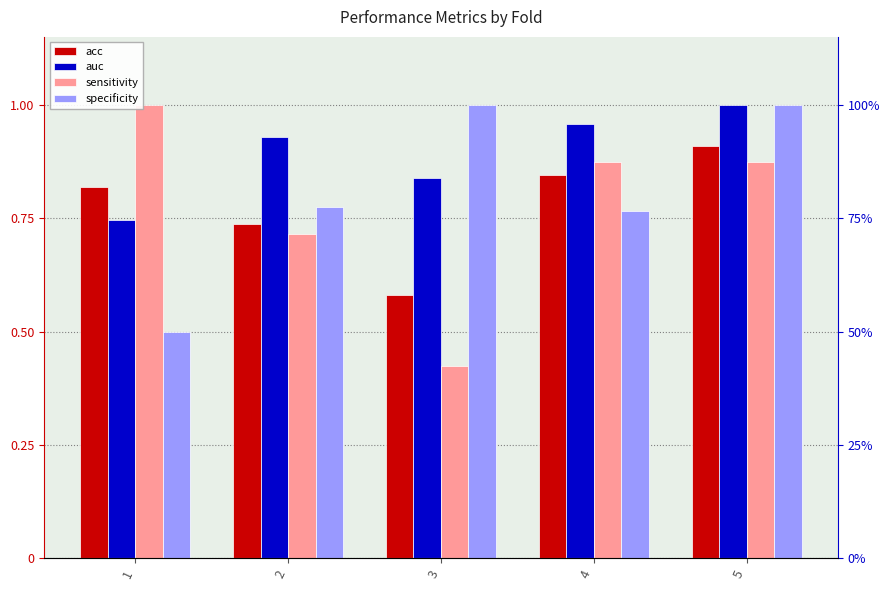

Count the number of data series in this chart.

4